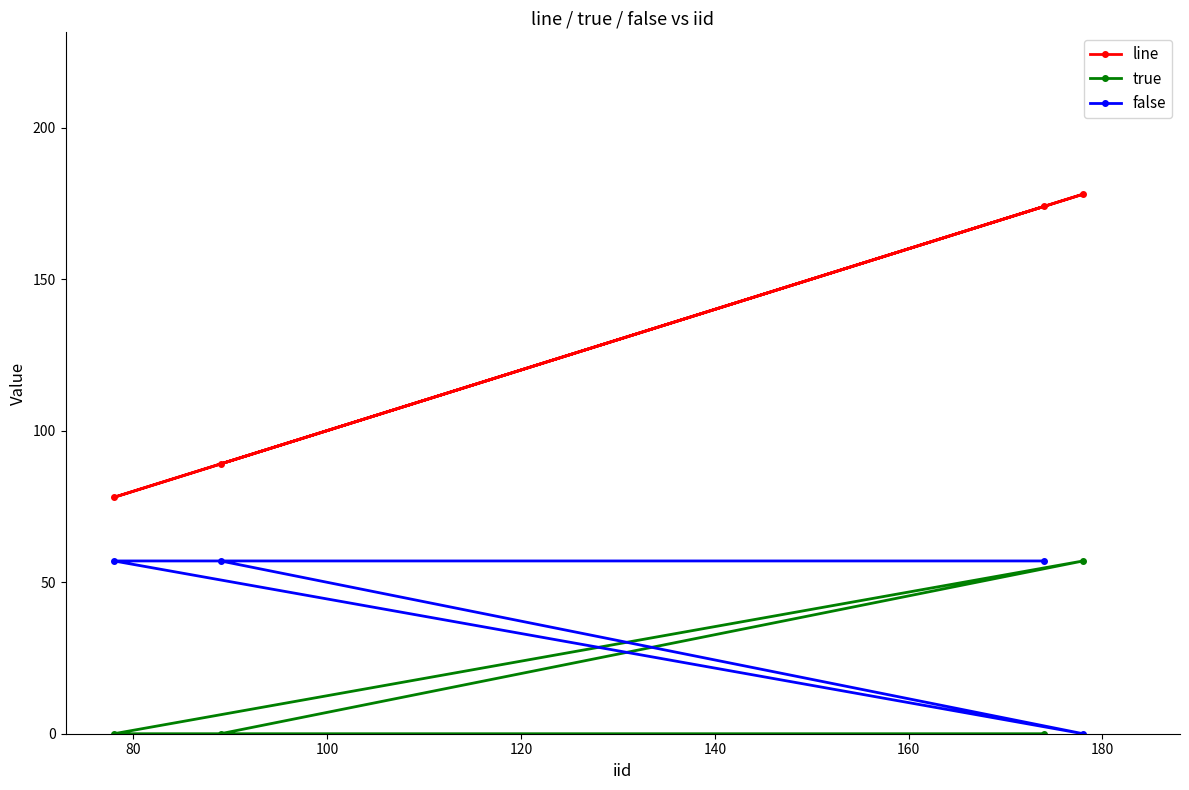

At how many categories does at least one series exceed 166?

2